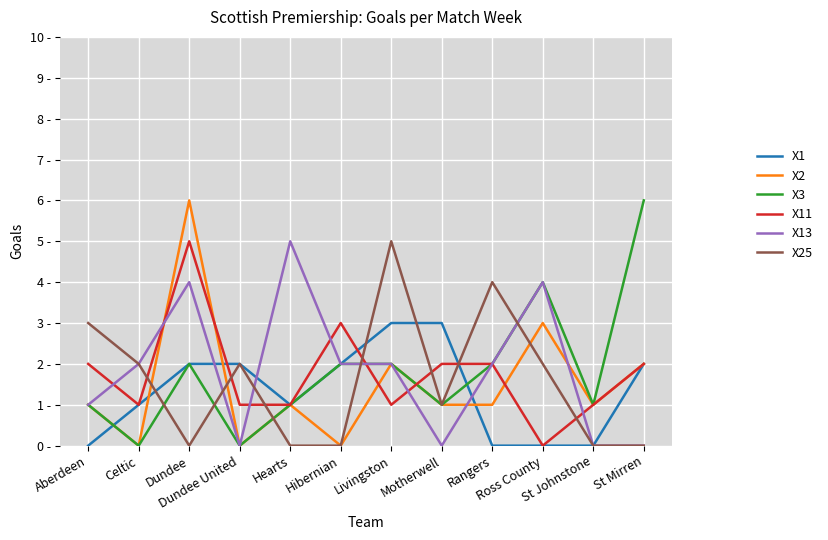

Does the chart have visible grid lines?

Yes